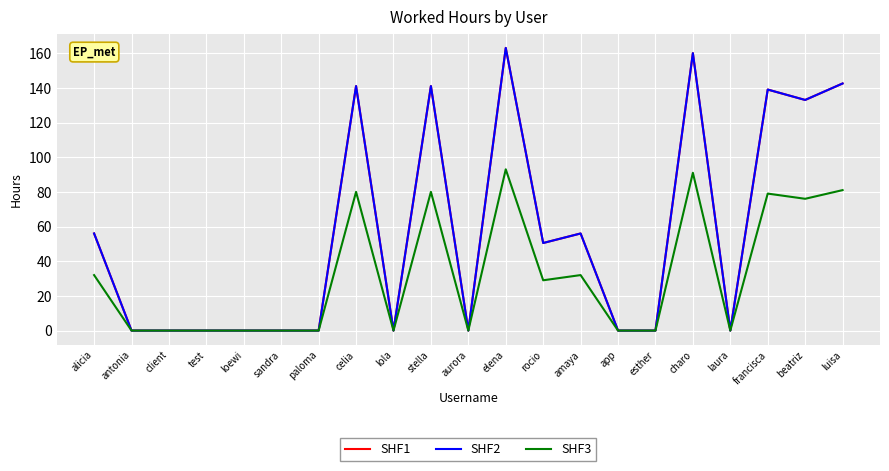

Is this an area chart (filled region under the line)?

No